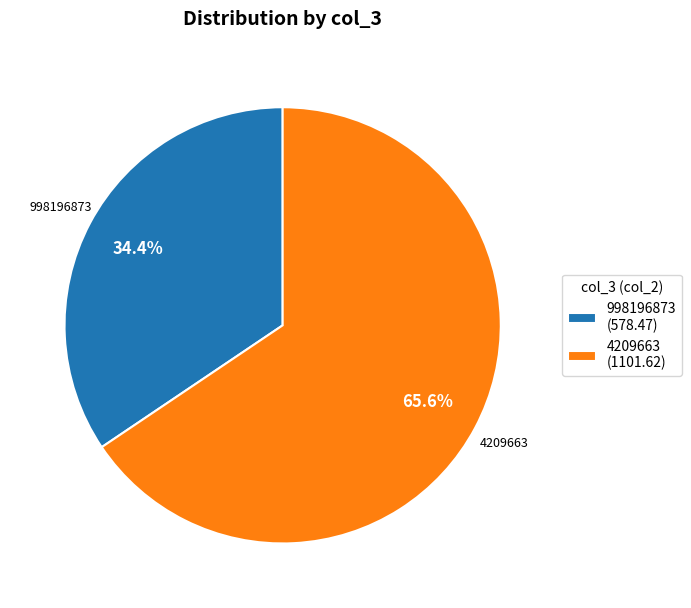

Count the number of slices in the pie.

2